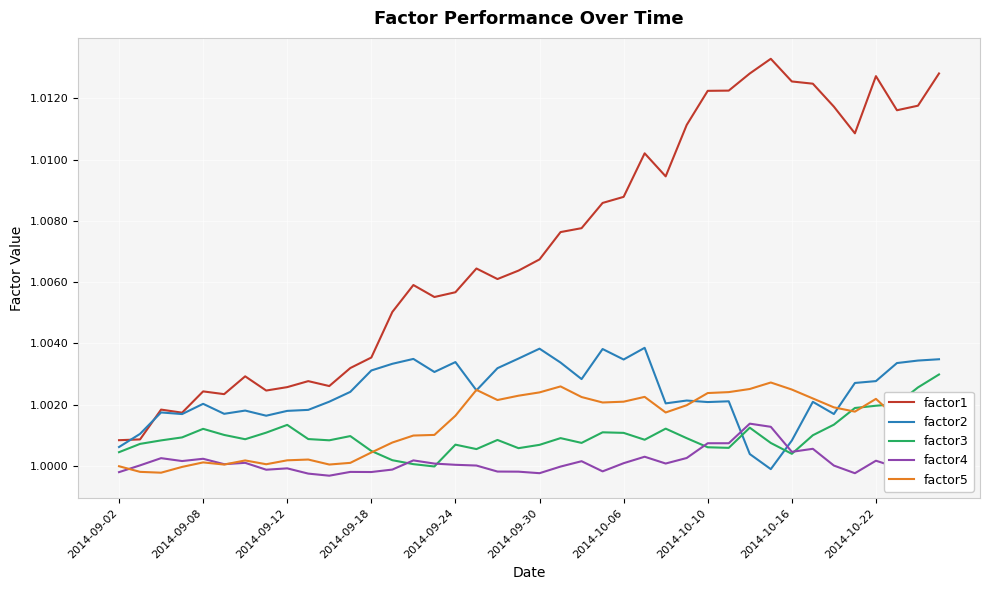

Which series has the largest total across all categories?

factor1